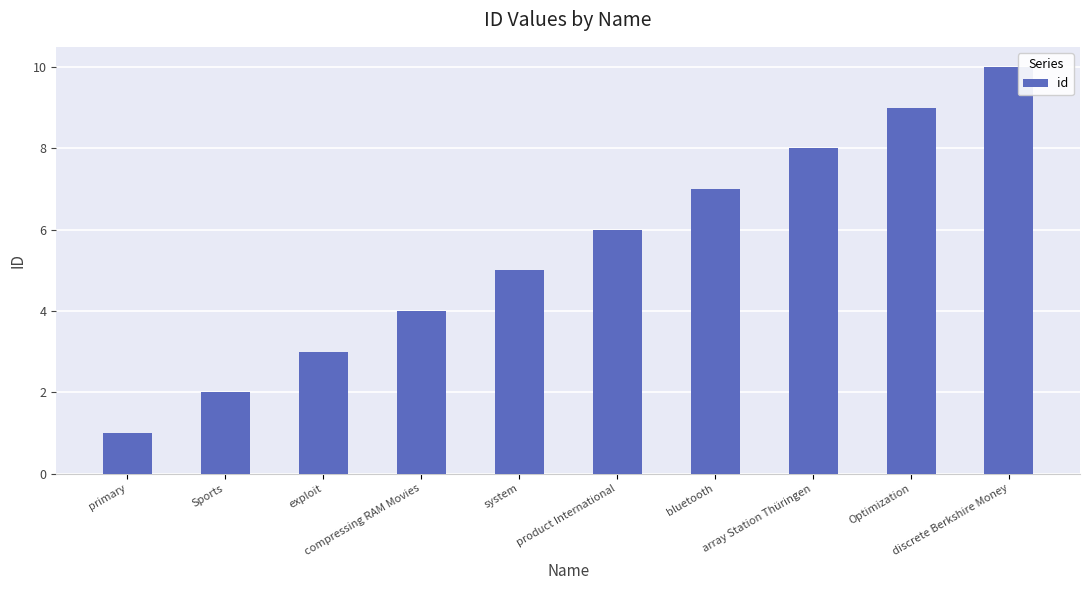

How many bars are there in total?

10